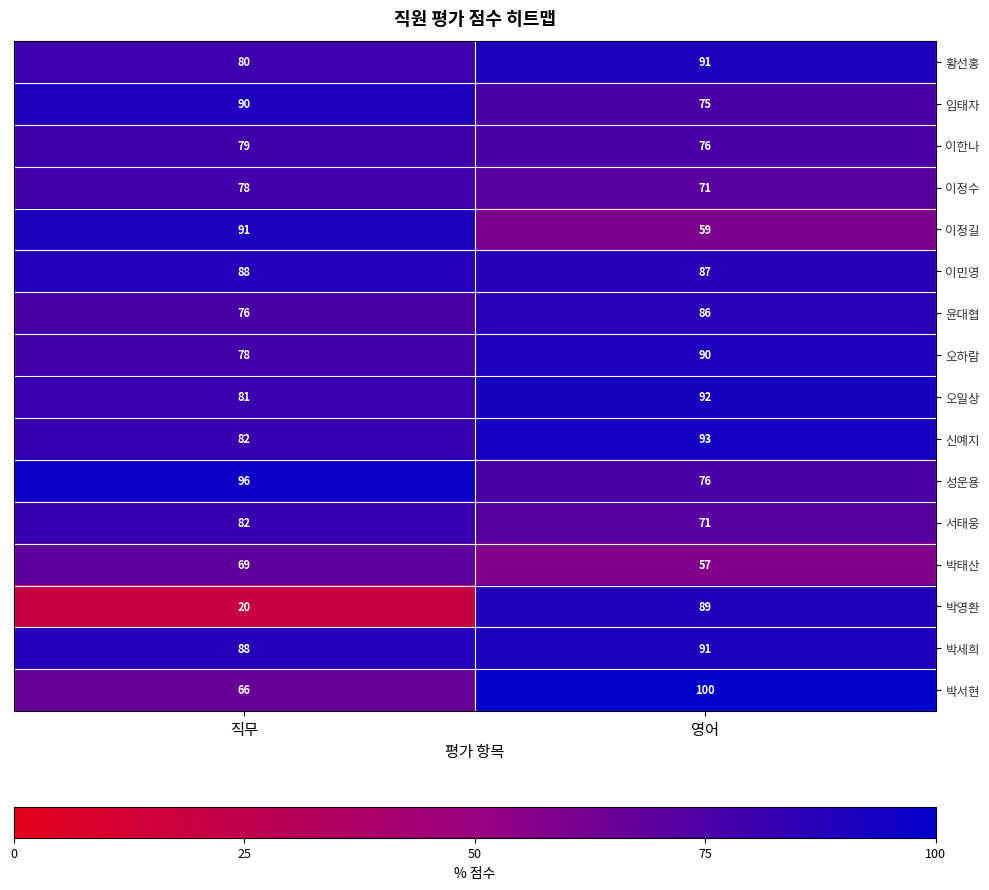

Is it true that 오하람 equals 90 at 영어?

True